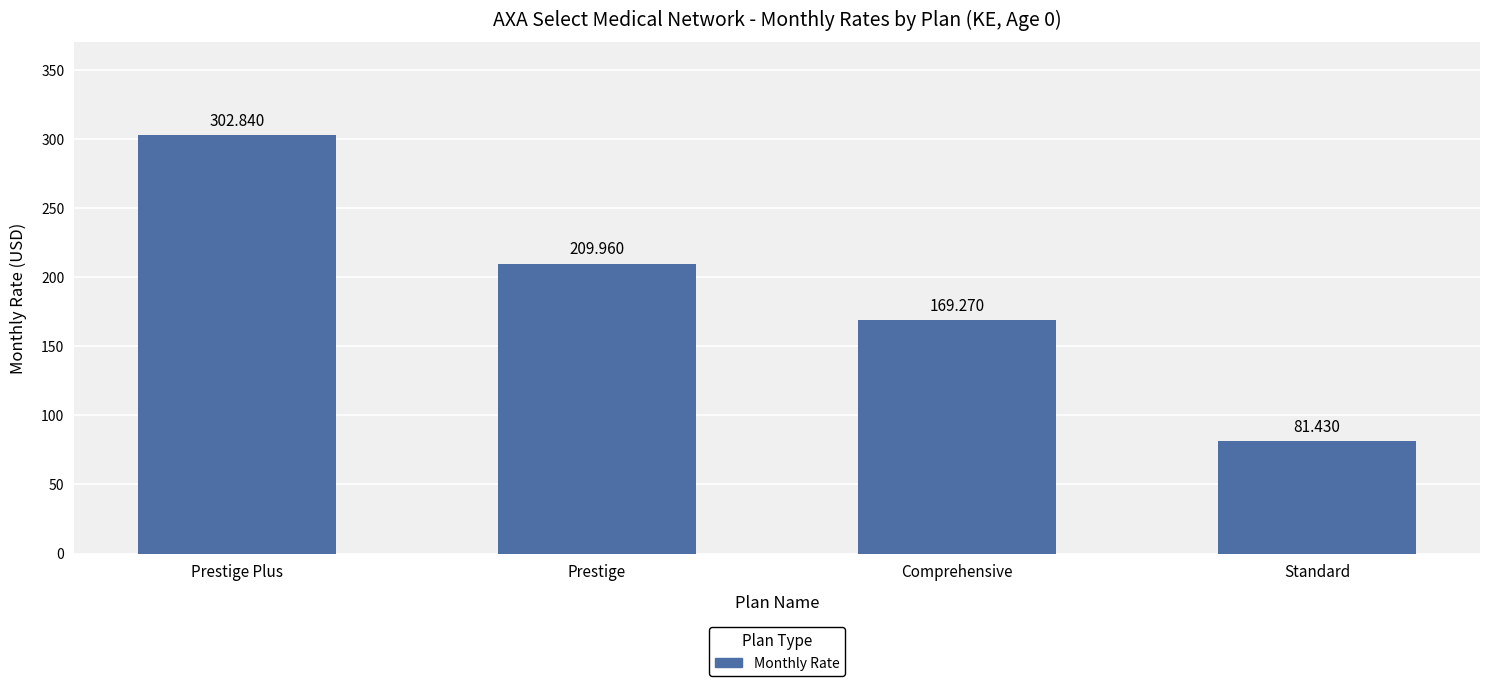

What is the difference between the second highest and second lowest values?

40.7